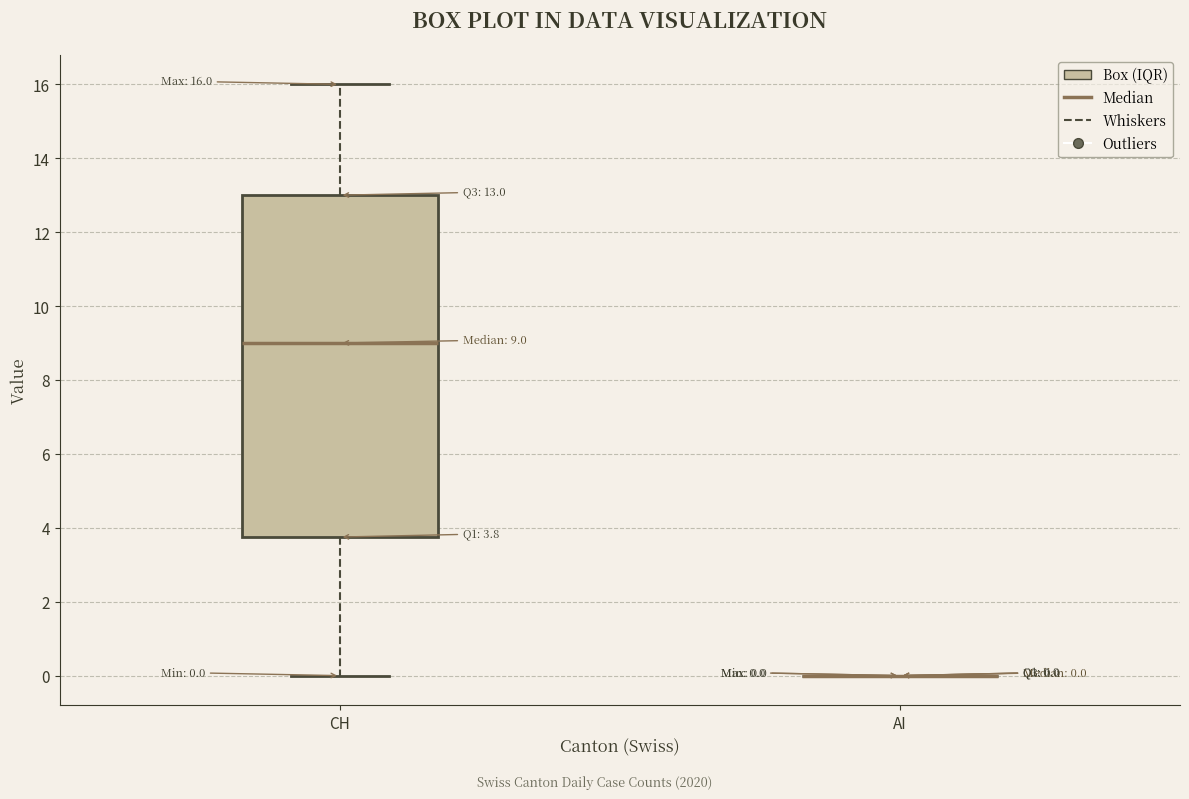

Comparing the boxes themselves (not the whiskers), which one is the tallest?

CH